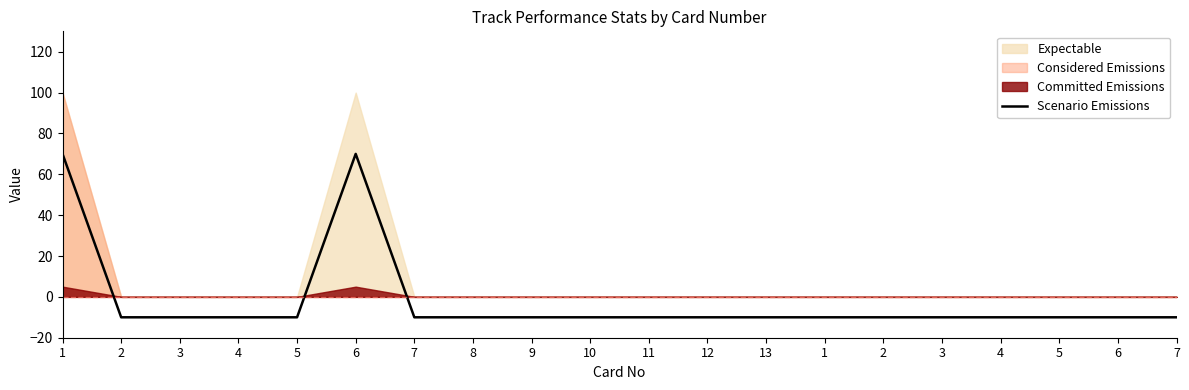

Reading left to right, extract all data points from this chart.

70	-10	-10	-10	-10	70	-10	-10	-10	-10	-10	-10	-10	-10	-10	-10	-10	-10	-10	-10